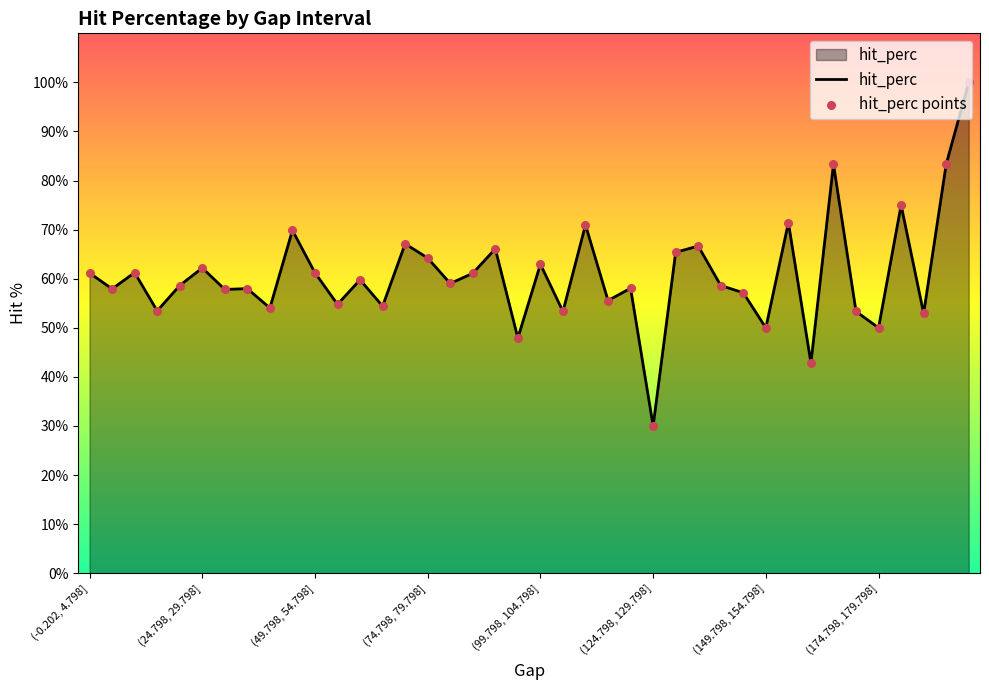

What is the minimum value shown in the chart?

30.0